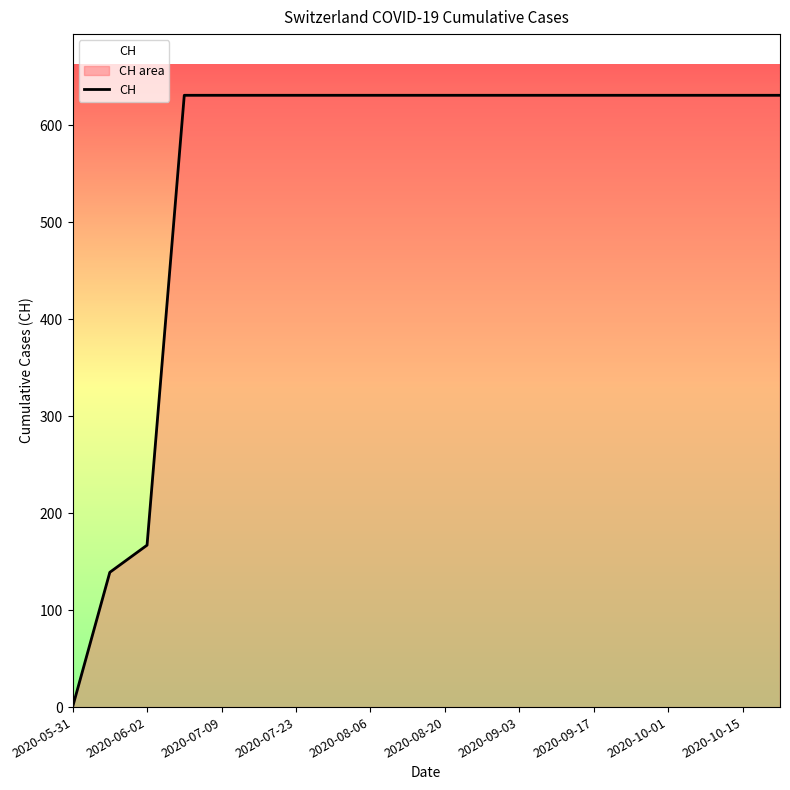

How many values are above zero?

19